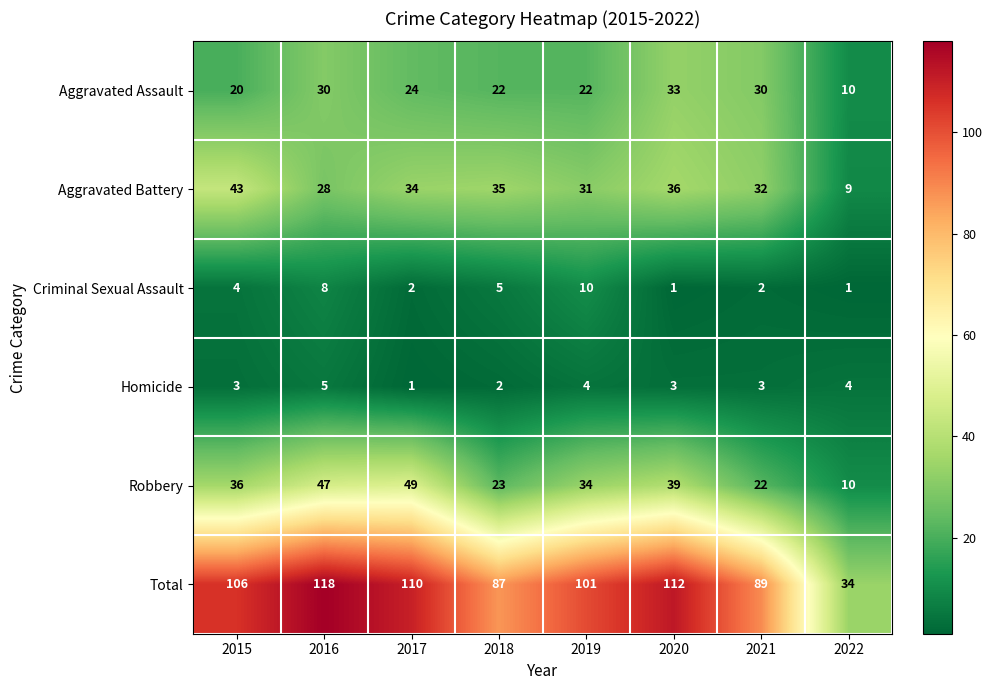

What is the difference between the maximum and minimum values in the Aggravated Assault series?

23